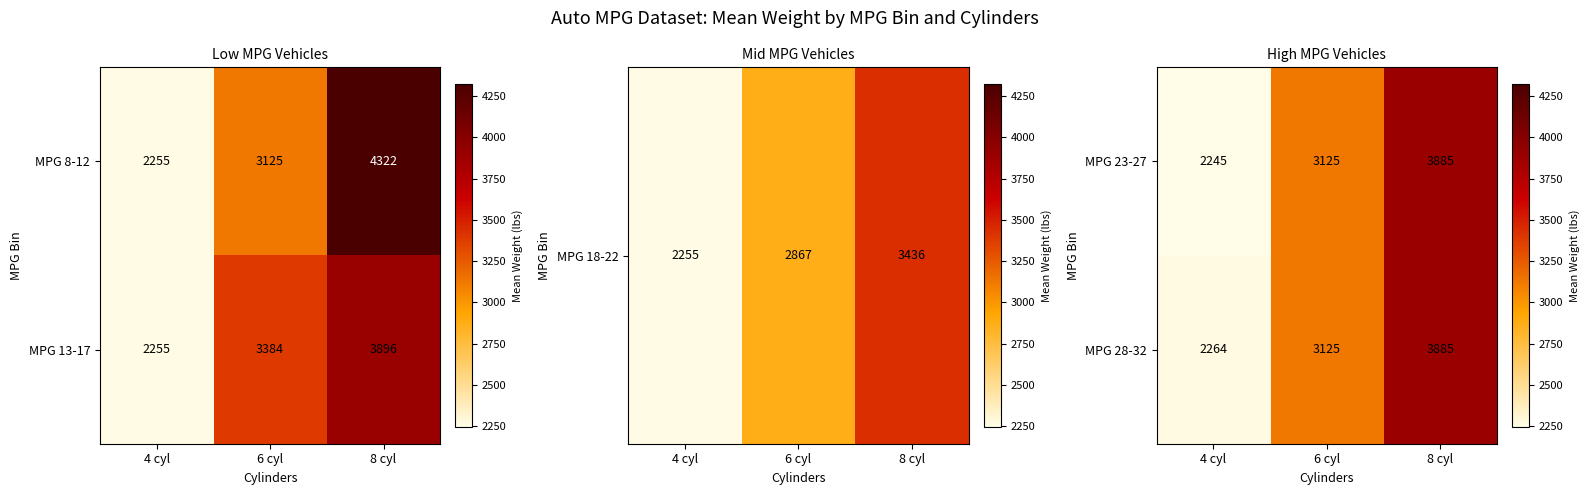

What is the lowest value of the MPG 23-27 series?

2245